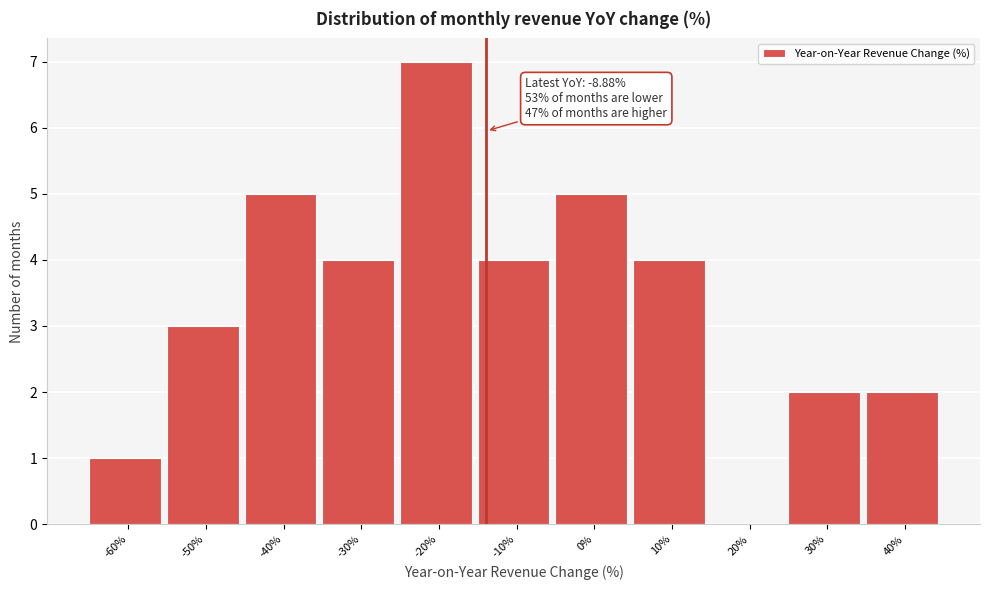

Reading left to right, list all the values displayed in this chart.

-60%=1	-50%=3	-40%=5	-30%=4	-20%=7	-10%=4	0%=5	10%=4	20%=0	30%=2	40%=2